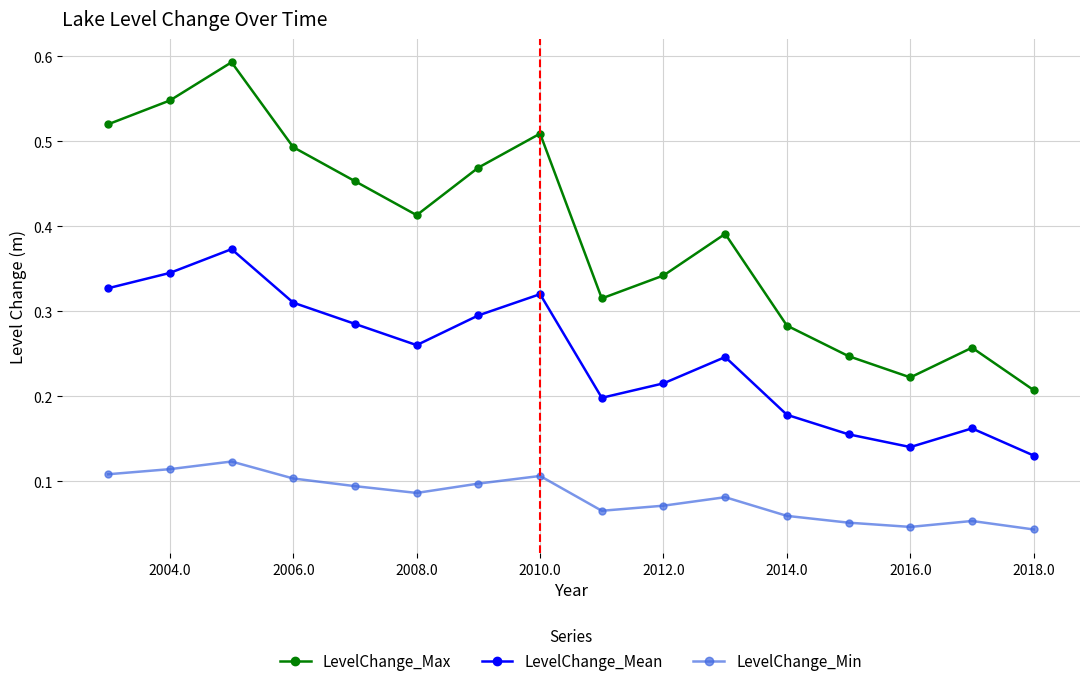

Is this an area chart (filled region under the line)?

No